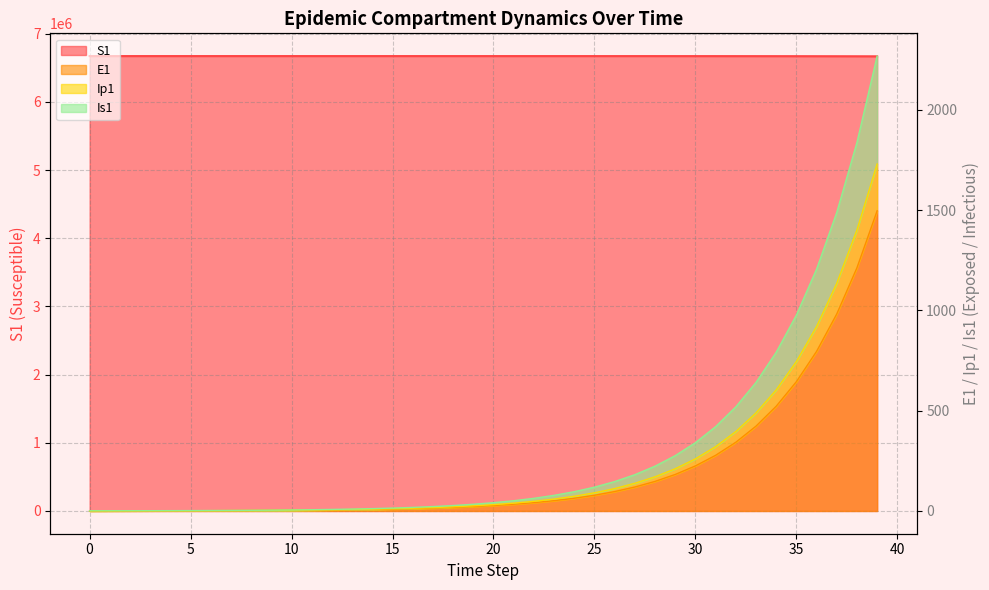

Between 15 and 36, which series saw the biggest shift?

S1